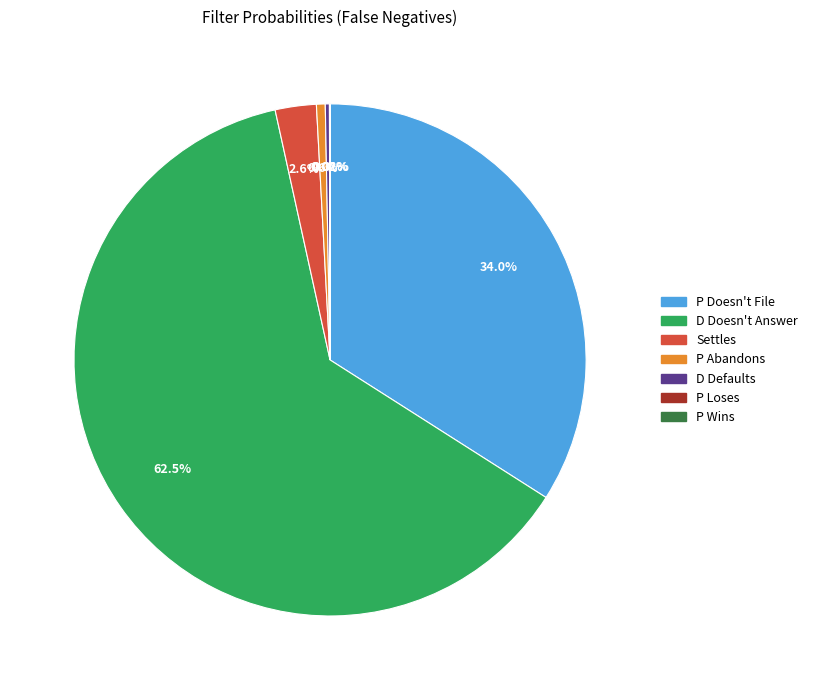

To the nearest percent, what is the average slice percentage?

14%